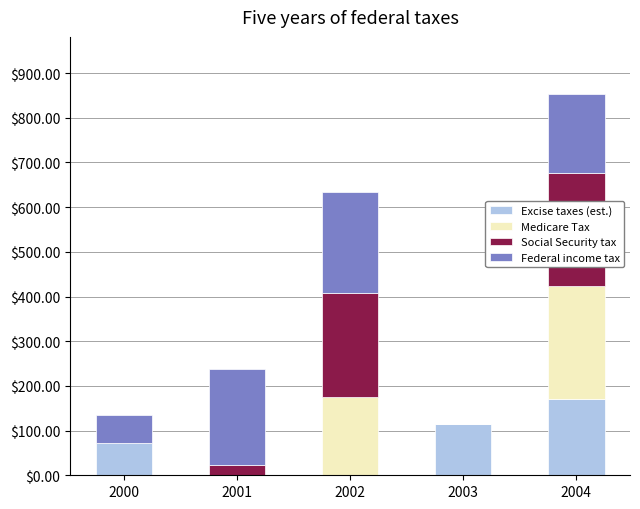

Reading right to left, what are the values for Excise taxes (est.)?

2004=170	2003=115	2002=0	2001=0	2000=72